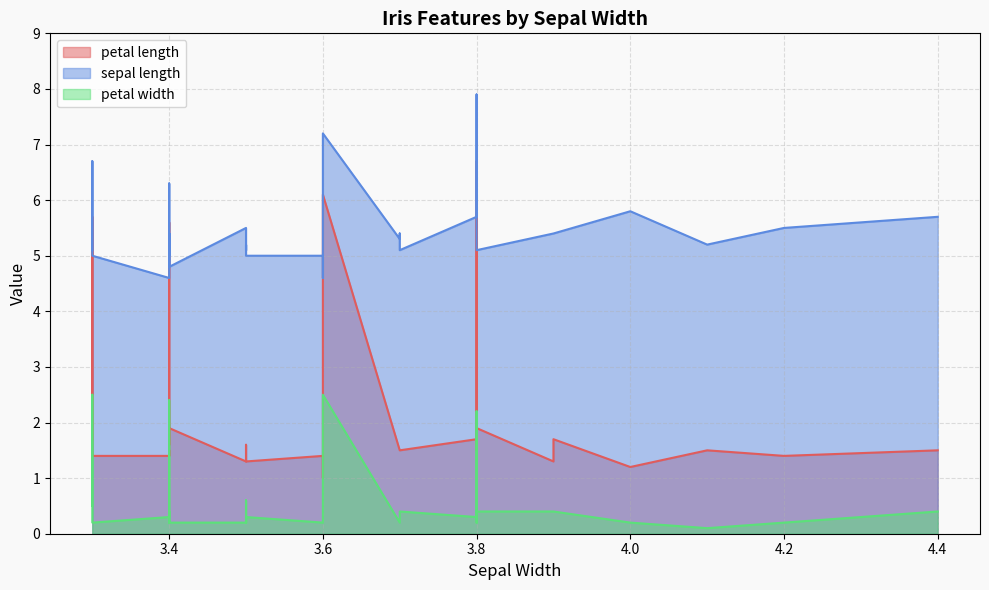

What are all the series names shown in the legend?

petal length, sepal length, petal width